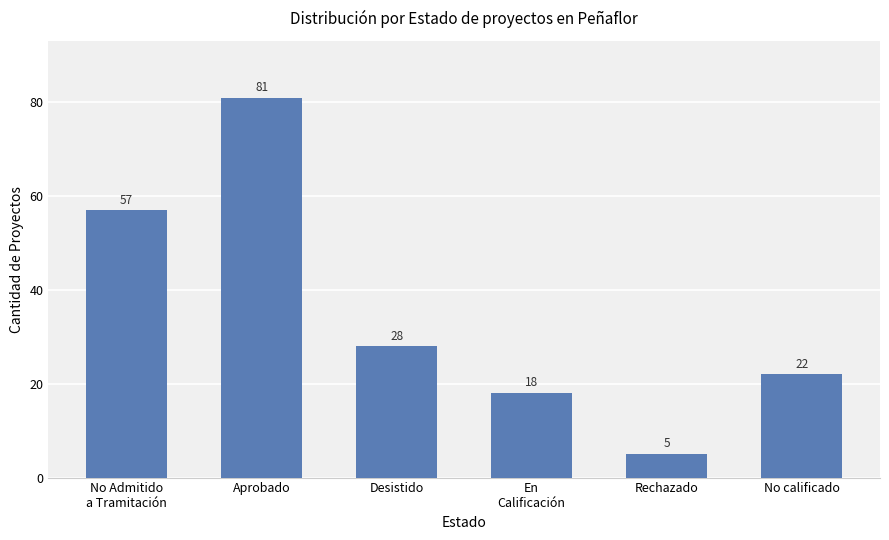

How many distinct data groups are displayed?

1